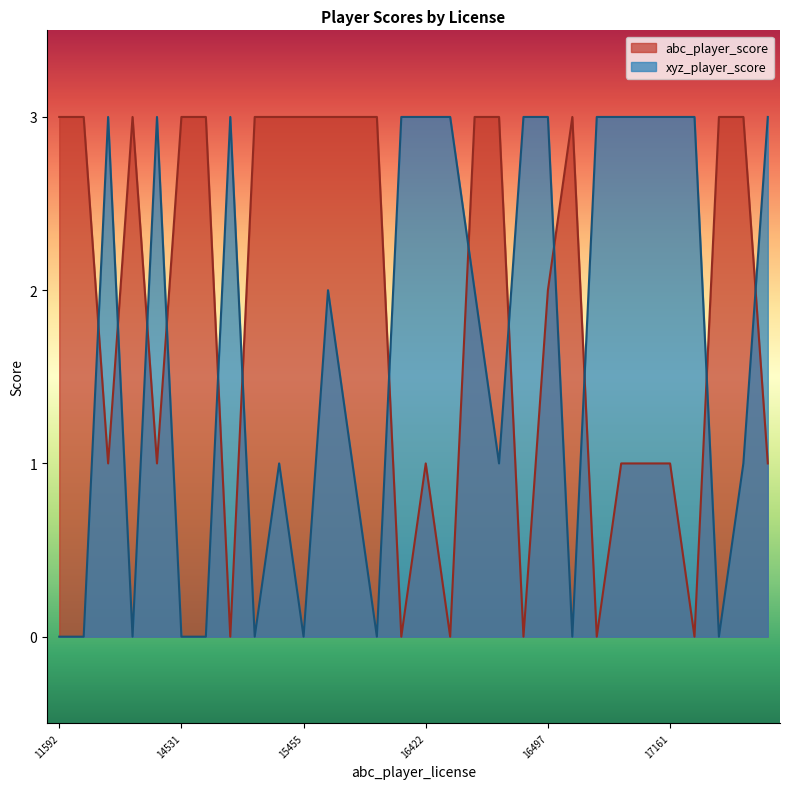

What is the approximate value of xyz_player_score at 16422?

3